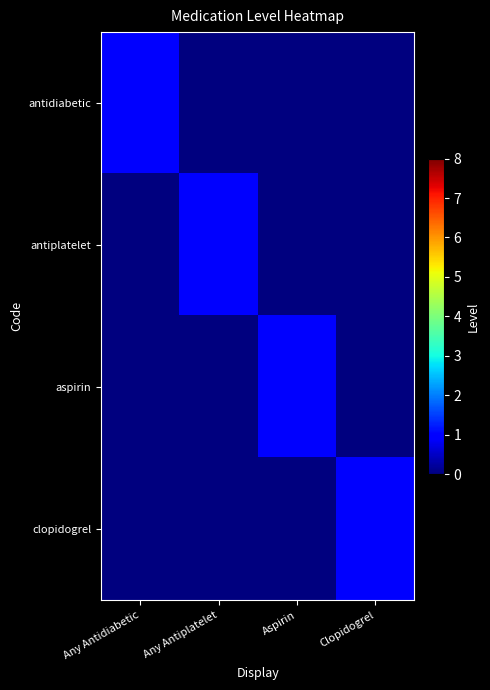

At Any Antiplatelet, list the series in order from smallest to largest.

antidiabetic, aspirin, clopidogrel, antiplatelet